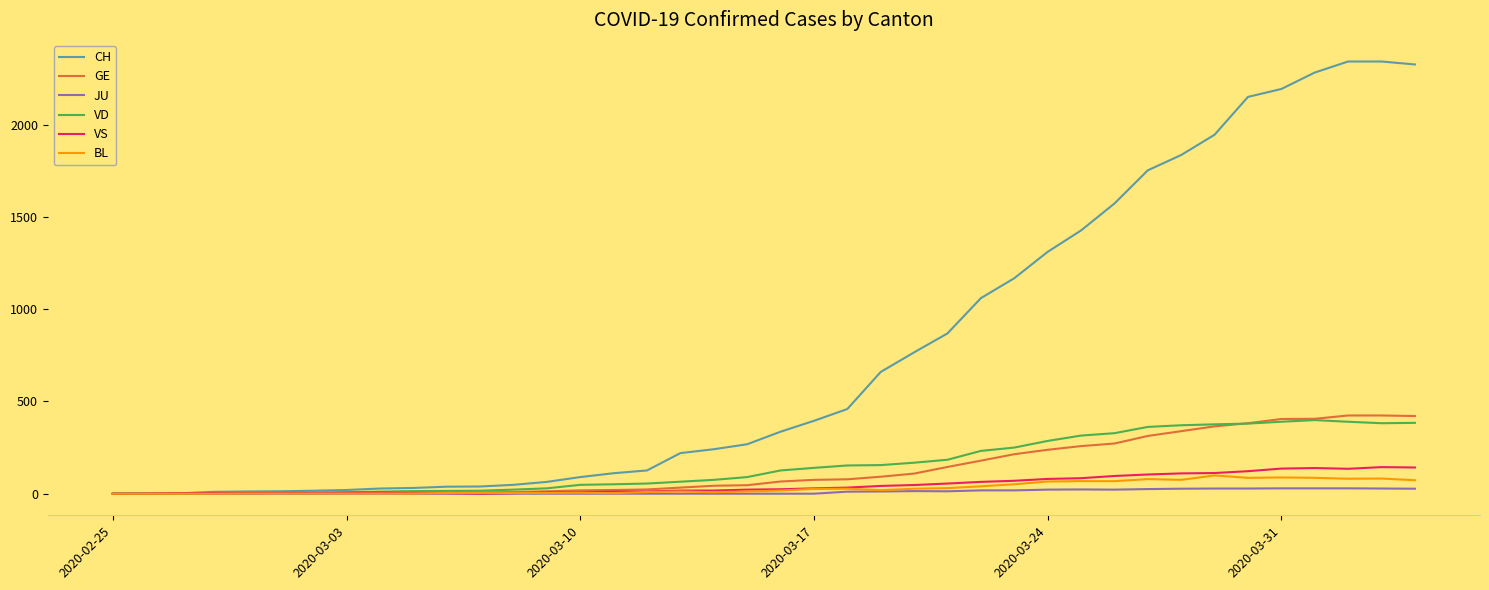

Which series has the widest spread of values?

CH